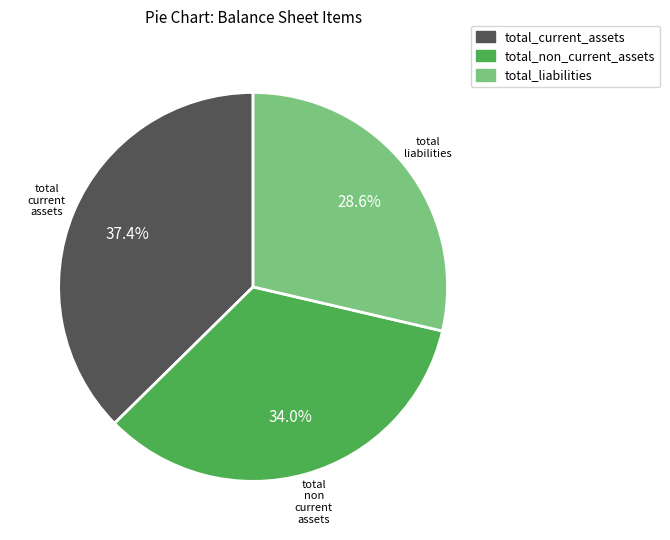

Is there any slice that represents more than half of the pie?

No